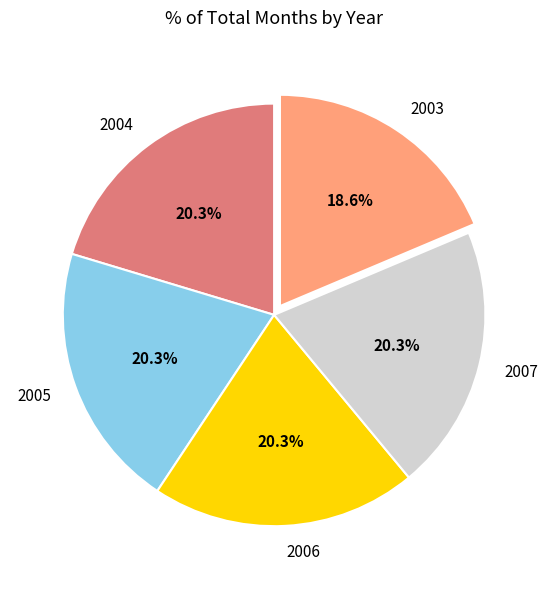

What percentage is the 2003 slice, to the nearest percent?

19%